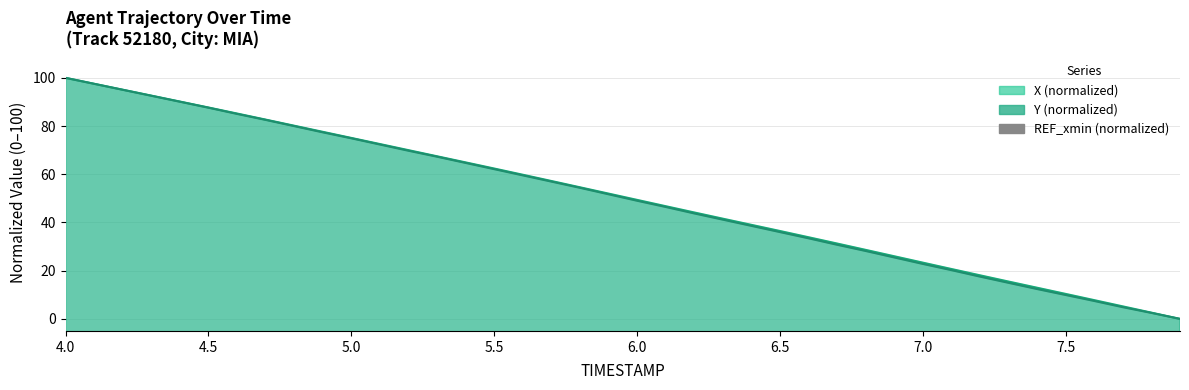

Which series has the largest range (max minus min)?

X